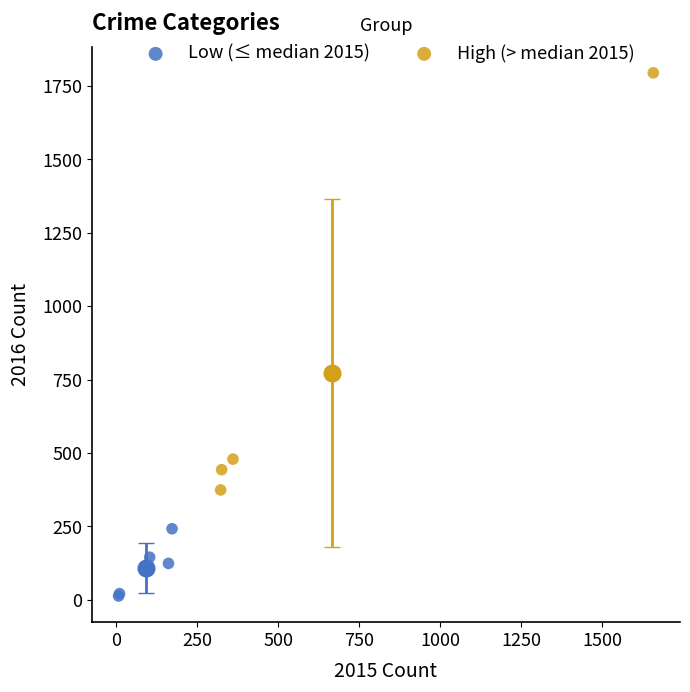

Which series has the largest Y range (max minus min)?

High (> median 2015)